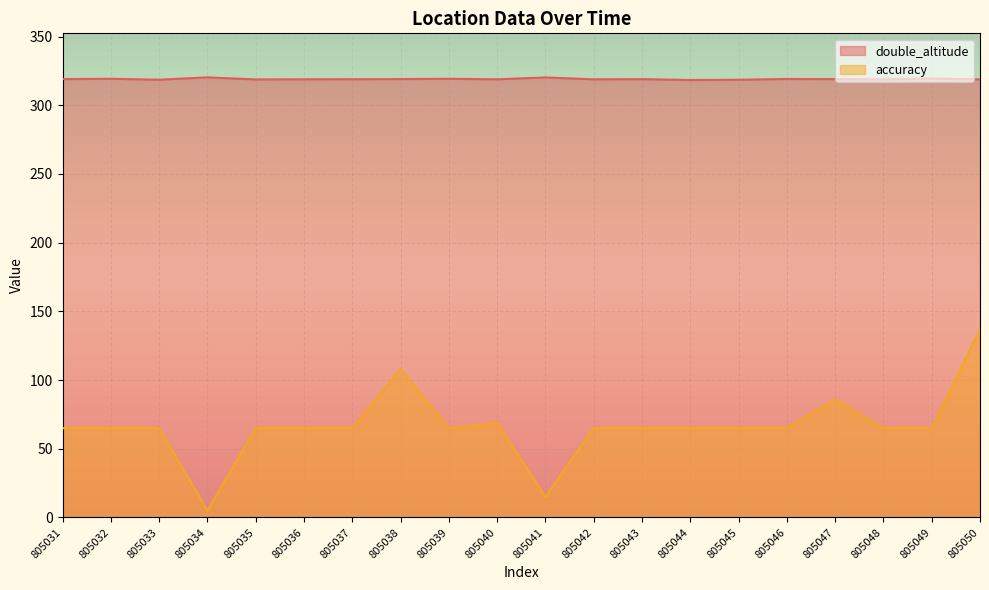

What is the sum of the double_altitude values at 805043 and 805046?

638.1